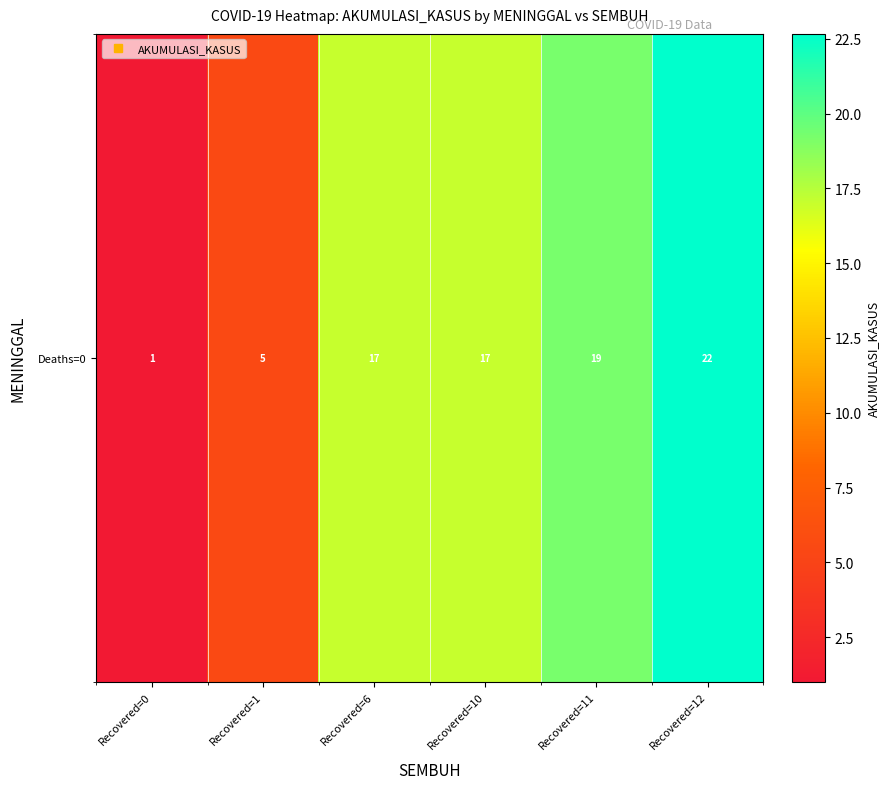

Rank the categories by value from lowest to highest.

Recovered=0, Recovered=1, Recovered=6, Recovered=10, Recovered=11, Recovered=12